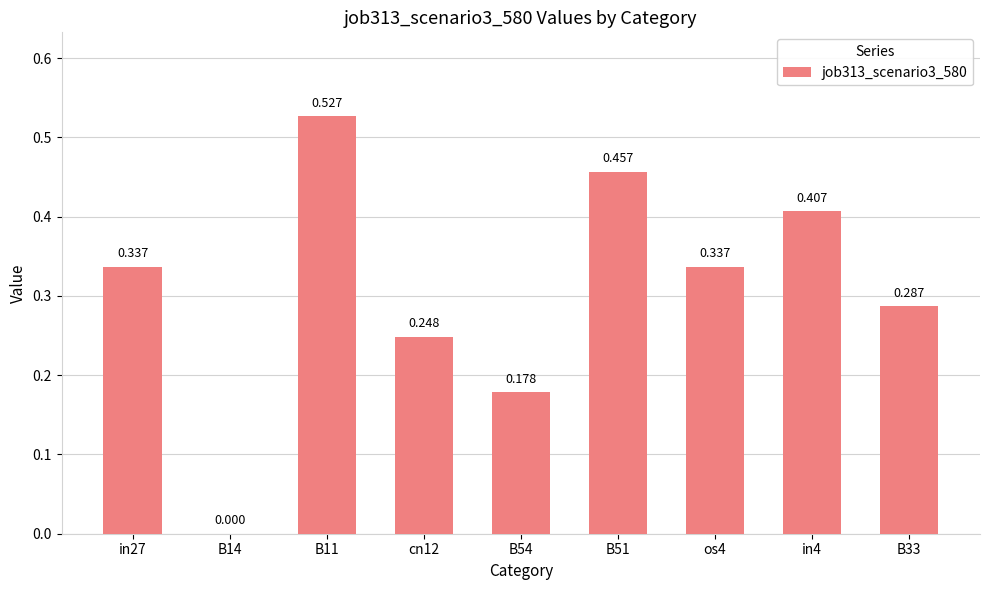

What is the label of the 2nd bar from the right?

in4